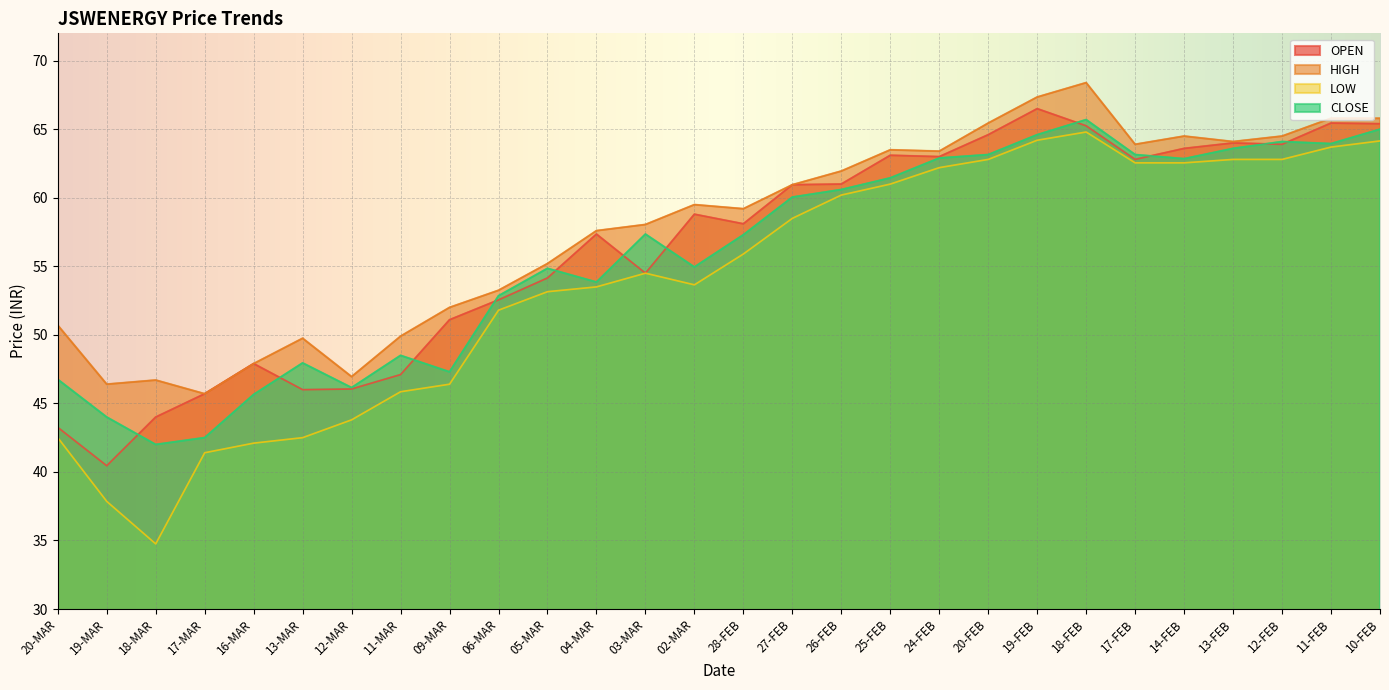

How many interior local valleys does the CLOSE series have?

7